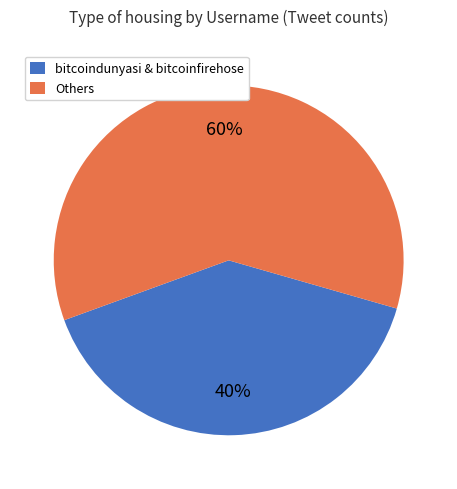

Is bitcoindunyasi & bitcoinfirehose the majority of the pie?

No